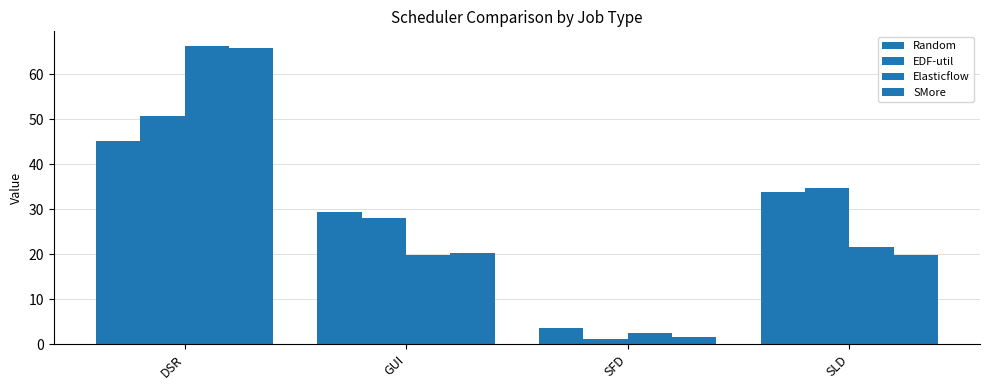

The value of Elasticflow at DSR is 66.2. True or false?

True